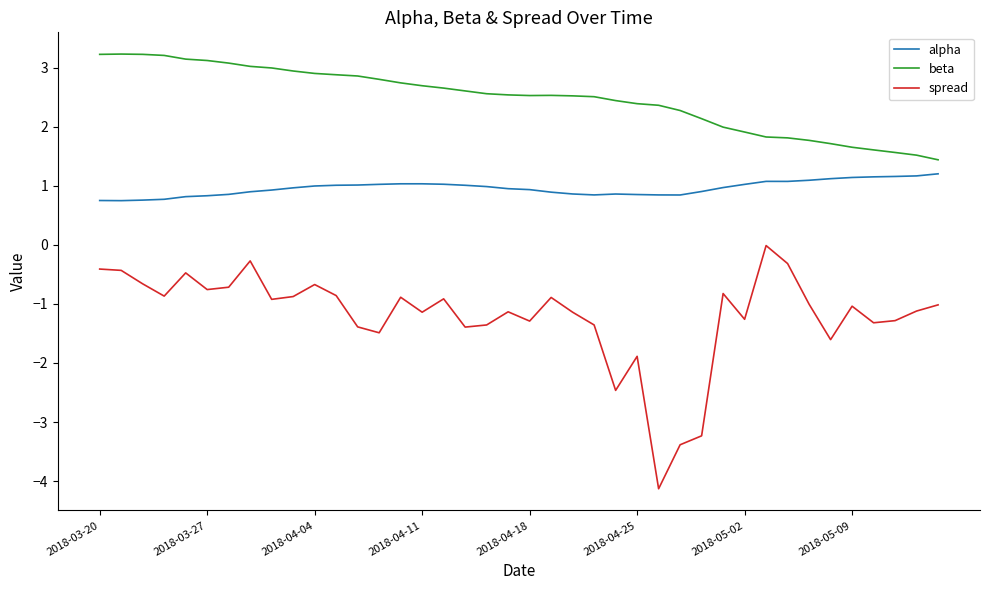

In alpha, how many points are lower than both neighbors (excluding endpoints)?

4